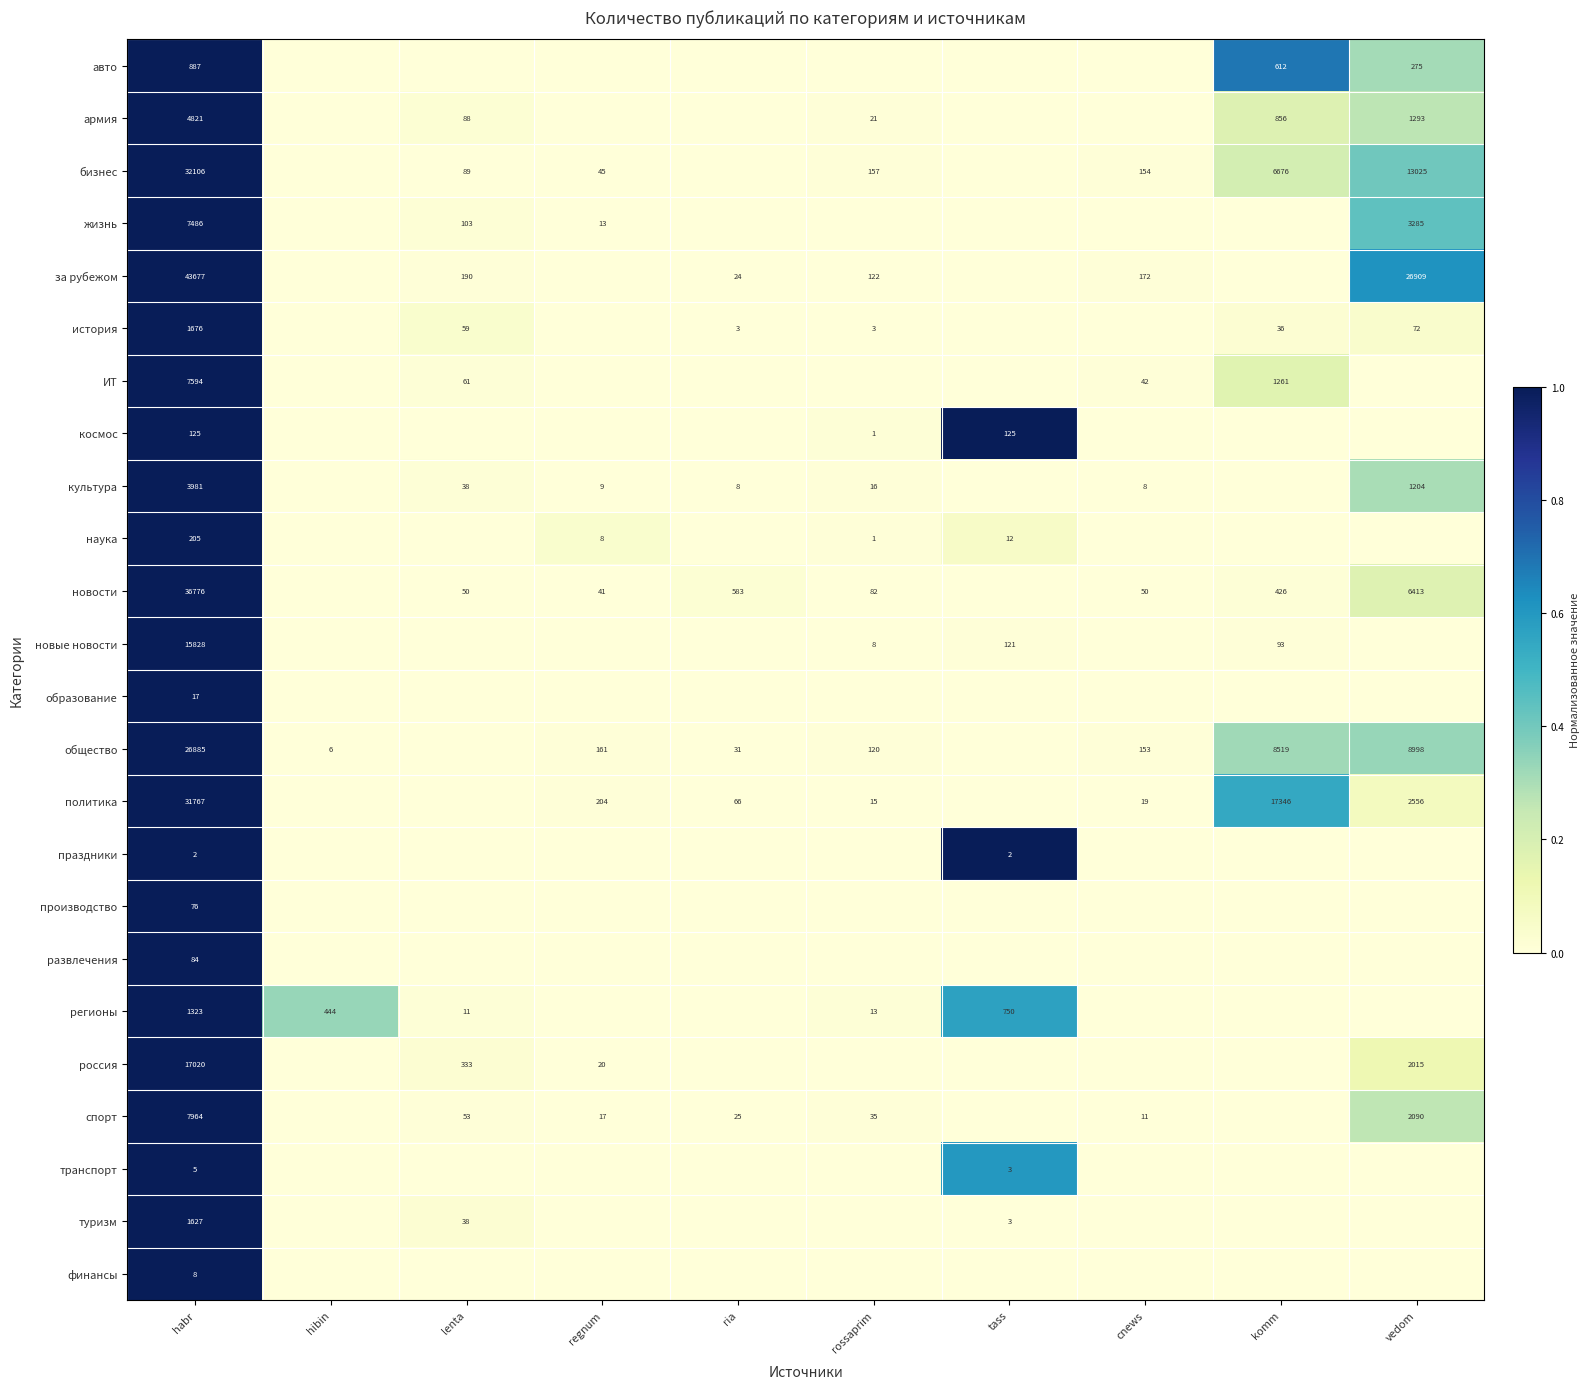

The за рубежом series shows 102 at lenta. True or false?

False